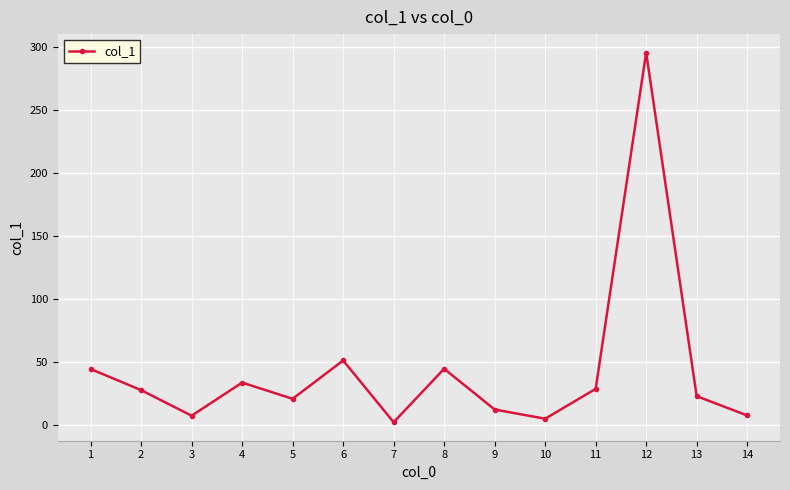

What is the value of the 1st point from the left?

44.5